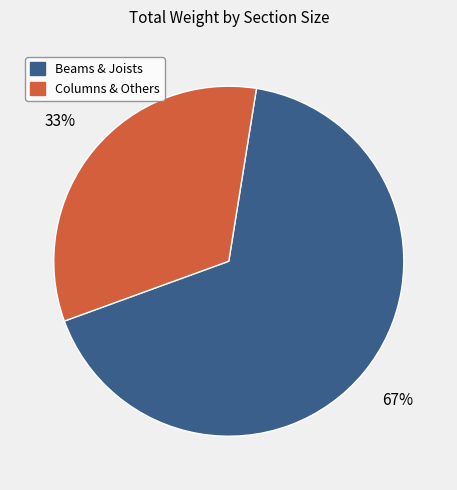

To the nearest percent, what is the average slice percentage?

50%